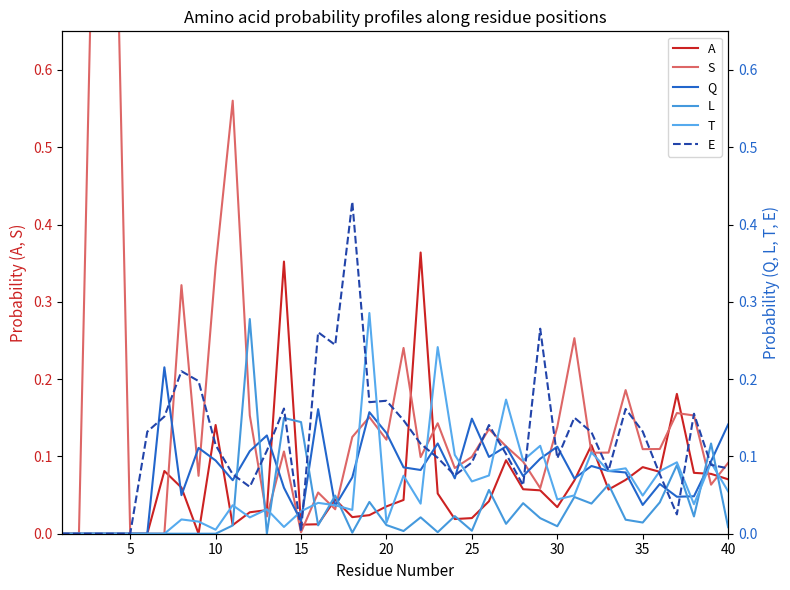

How many times do Q and S cross each other?

14